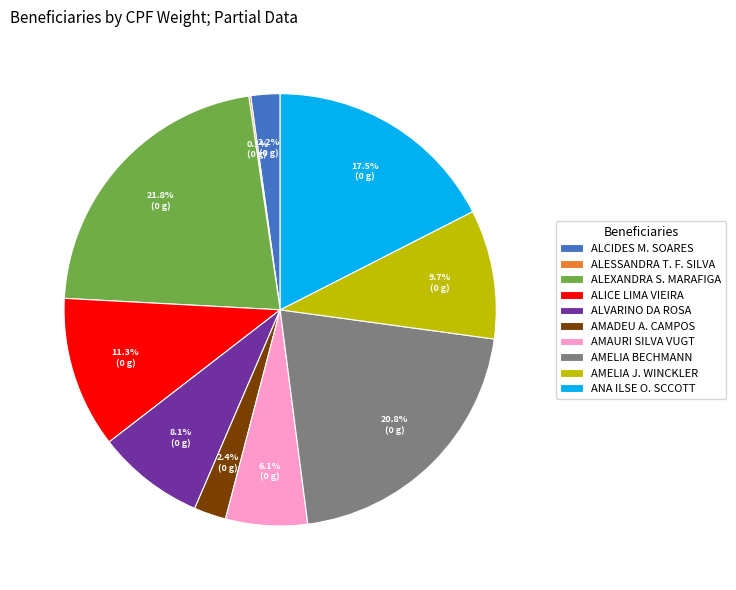

To the nearest percent, what is the difference between the largest and smallest slice percentages?

22%